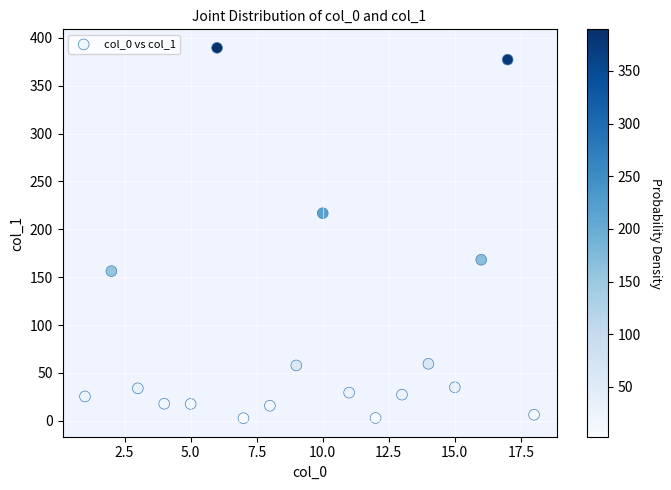

What is the range of Y values (max minus min)?

386.8